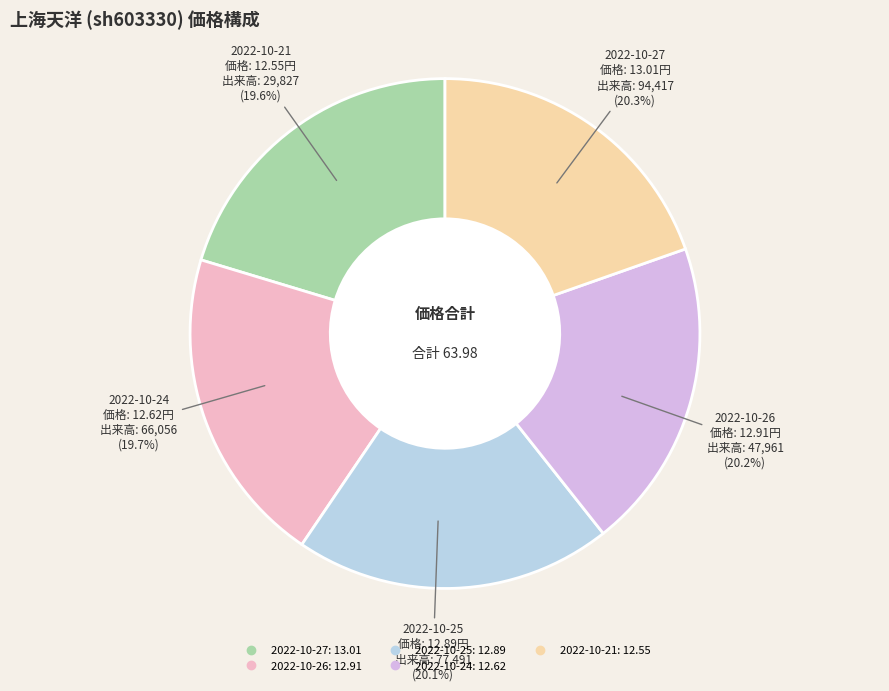

The 2022-10-25 (77491) slice represents 20% of the pie. True or false?

True